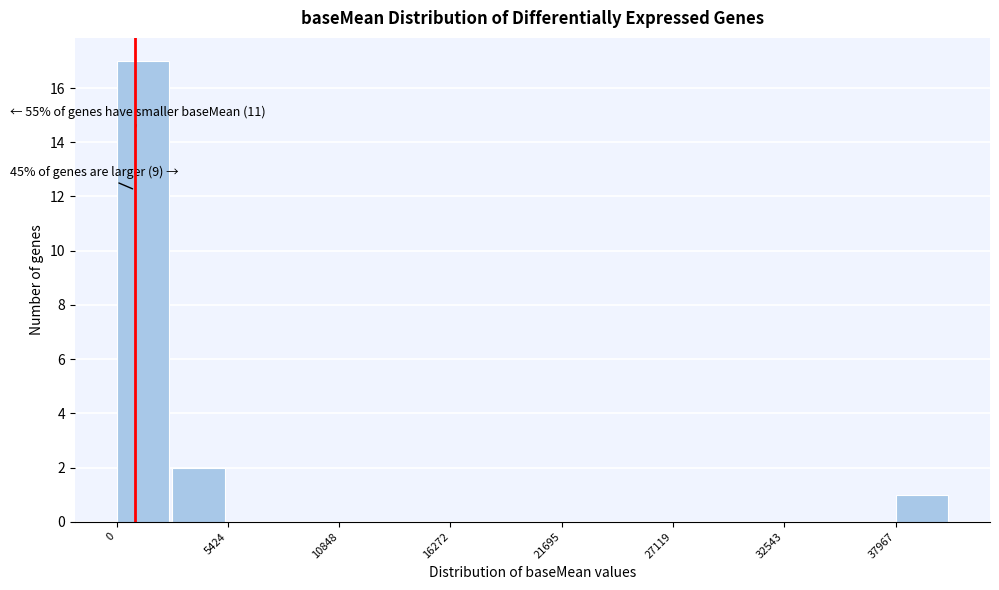

Around what value on the x-axis is the tallest bar? Give the approximate position of its centre, as read against the axis.

1000